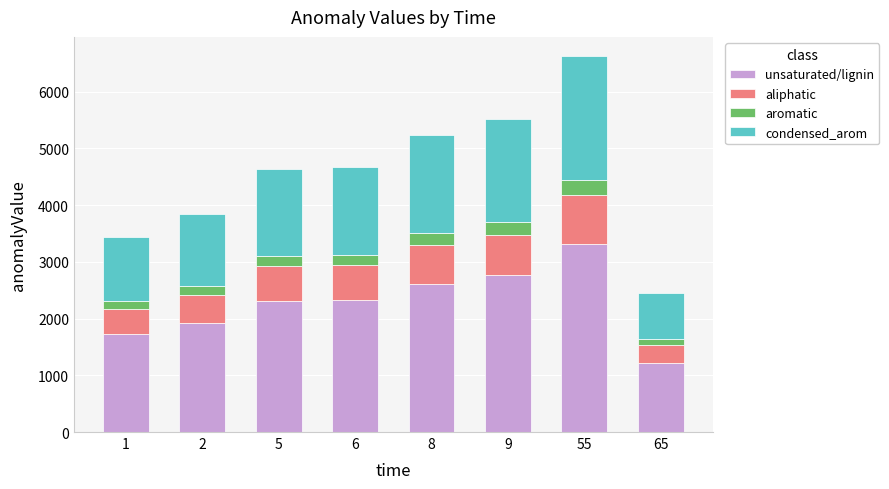

What is the total value across all series at 9?

5522.2